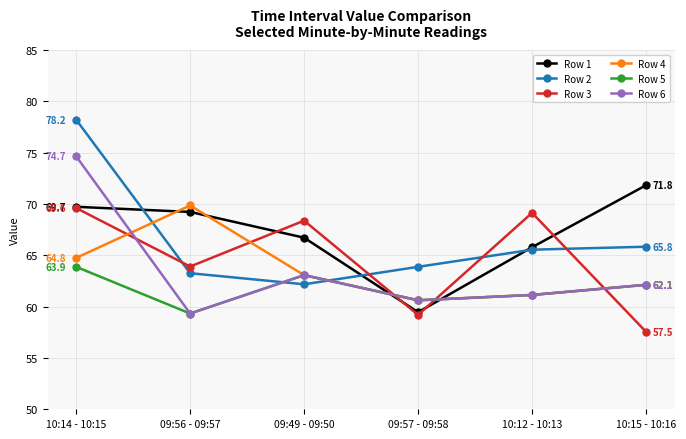

Is the value of Row 3 at 09:49 - 09:50 greater than the value of Row 4 at 09:56 - 09:57?

No